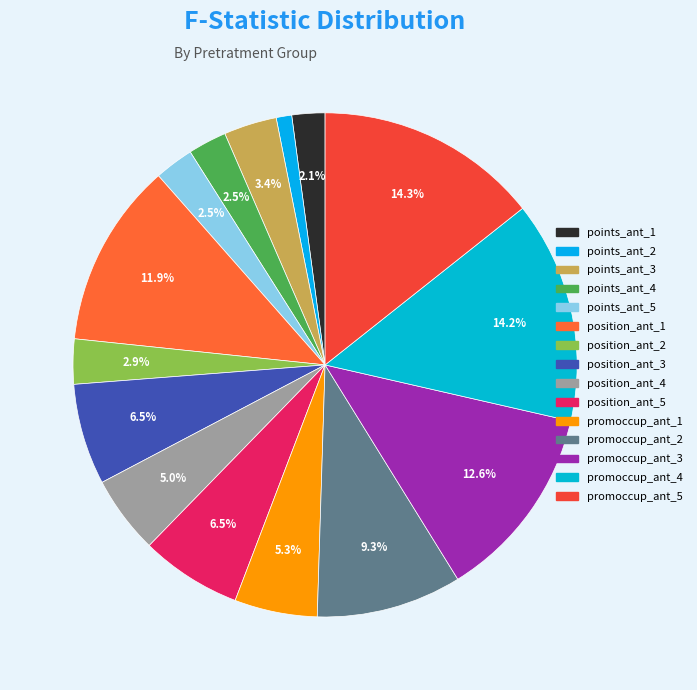

How many slices are in this pie chart?

15